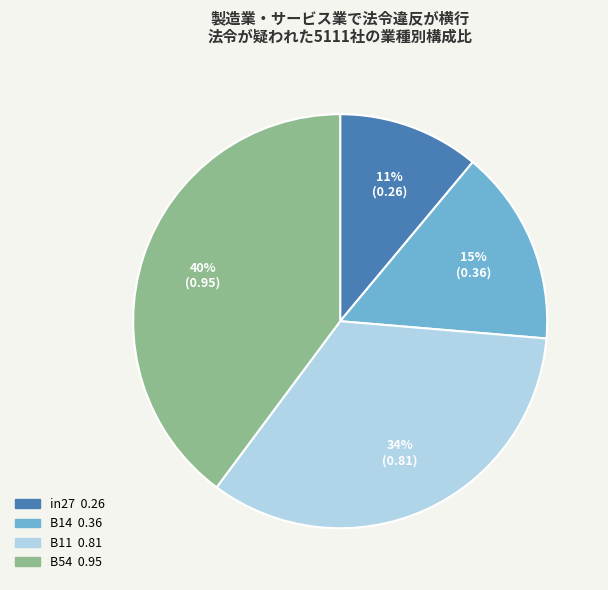

Does any single category account for the majority?

No